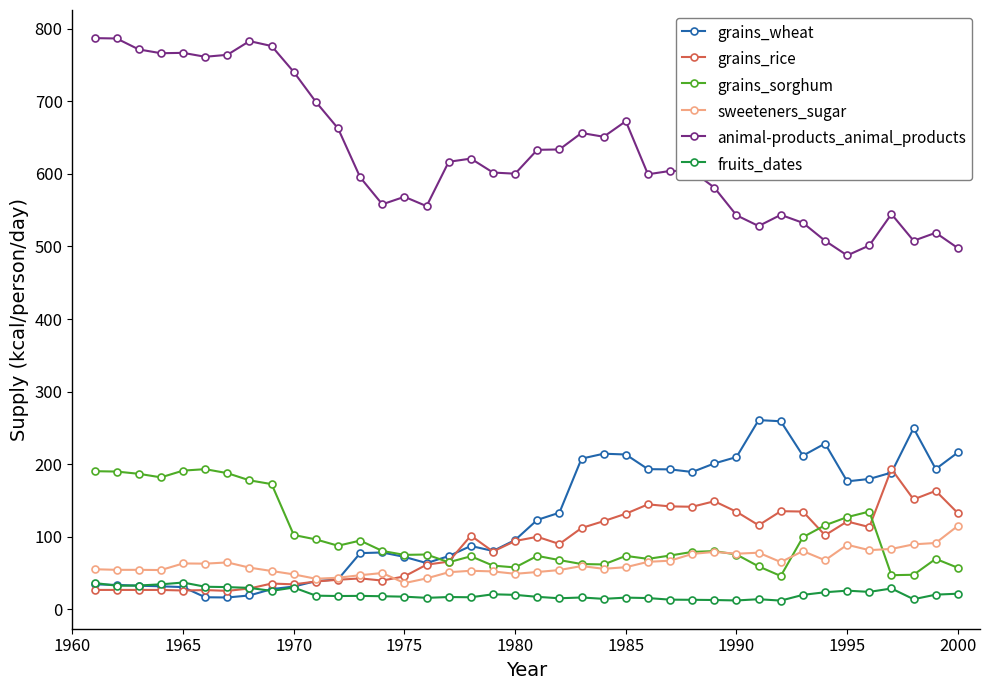

Does the chart have visible grid lines?

No